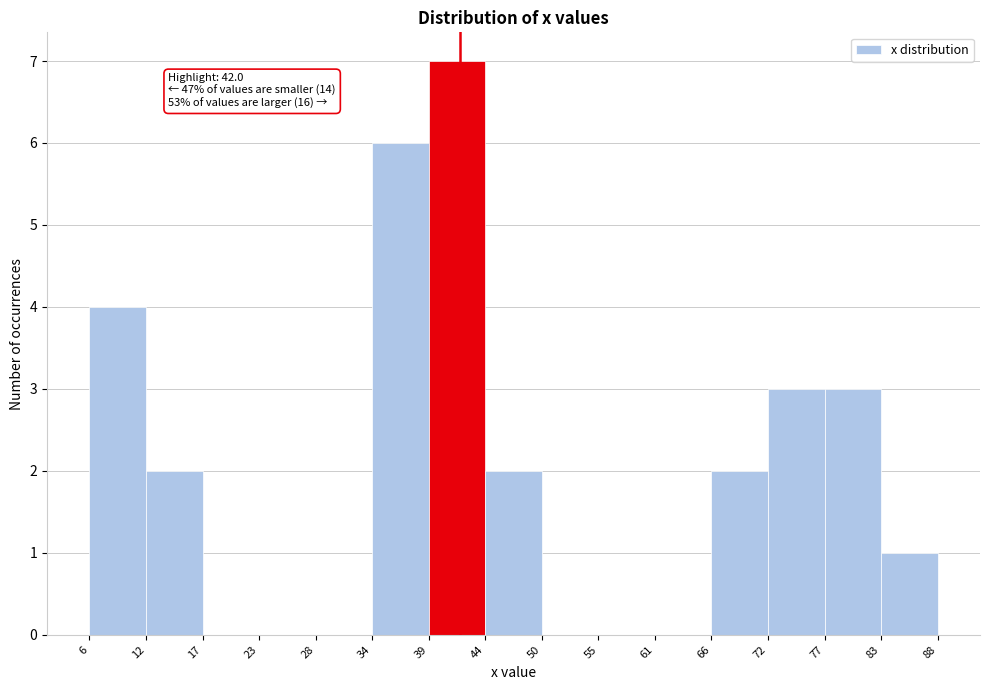

Over which range of the x-axis is the bar tallest?

39 to 44